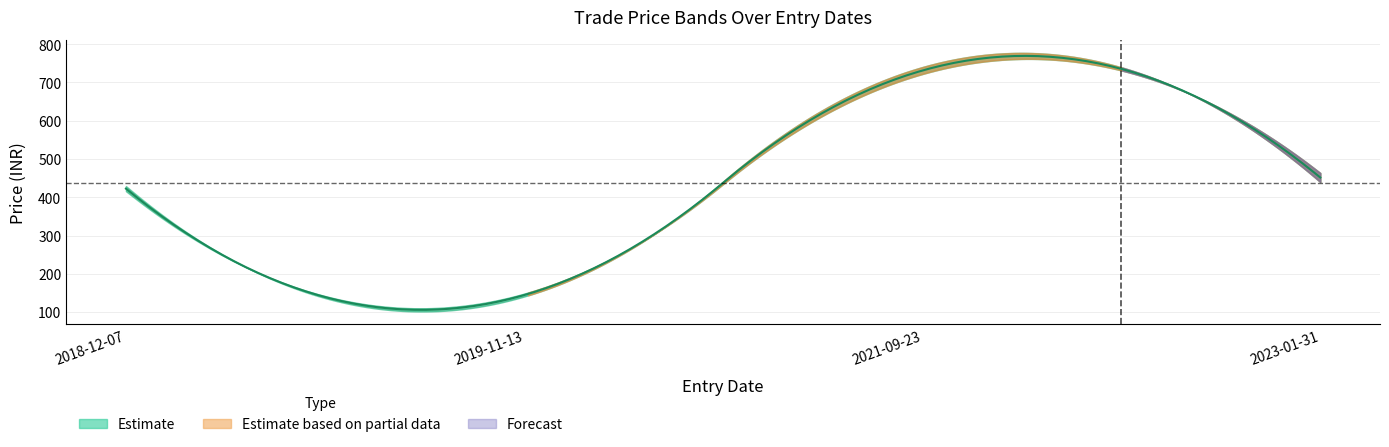

Does the chart have visible grid lines?

Yes